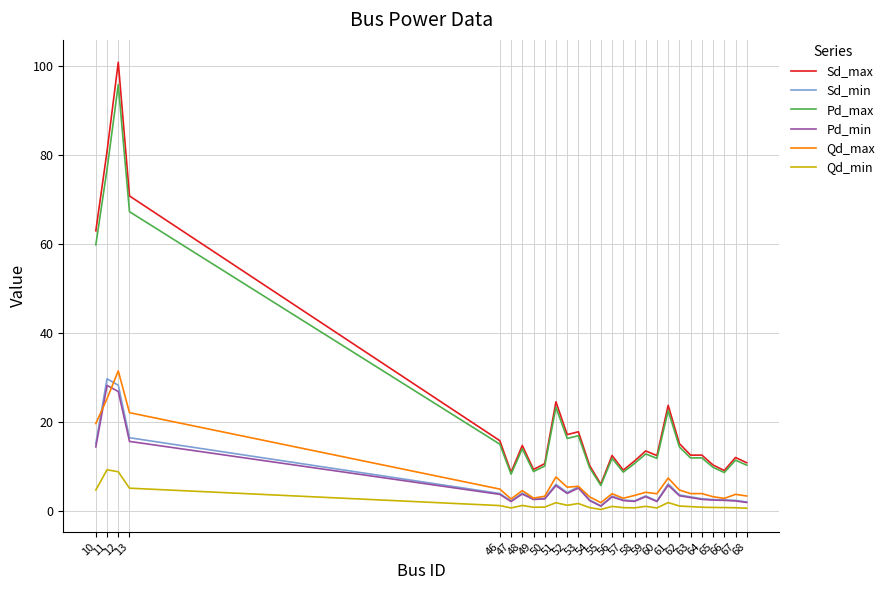

True or false: Pd_max and Qd_max intersect in this chart.

False